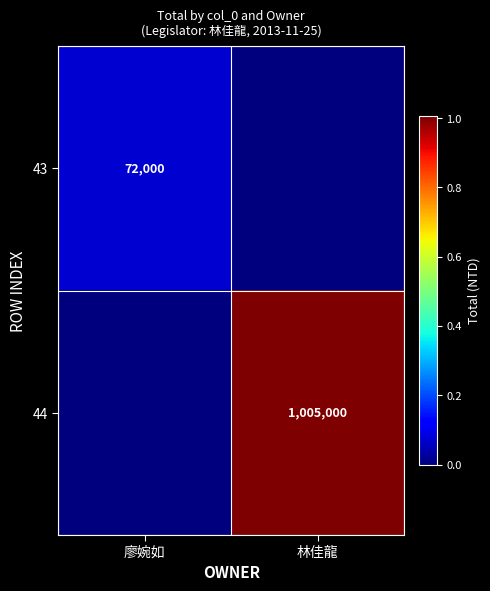

The value of 44 at 林佳龍 is 1005000. True or false?

True